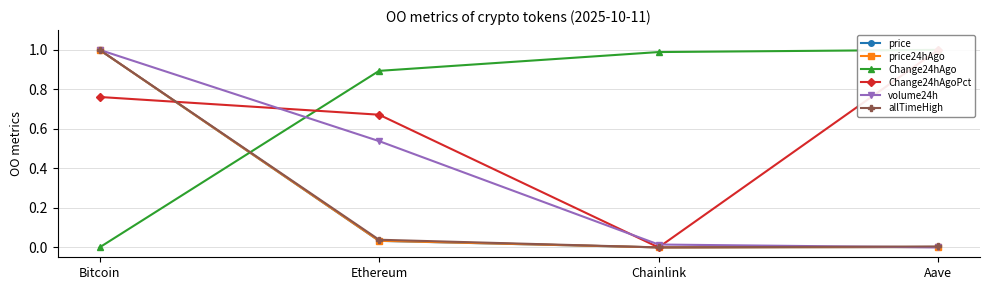

What is the greatest value displayed?

1.0